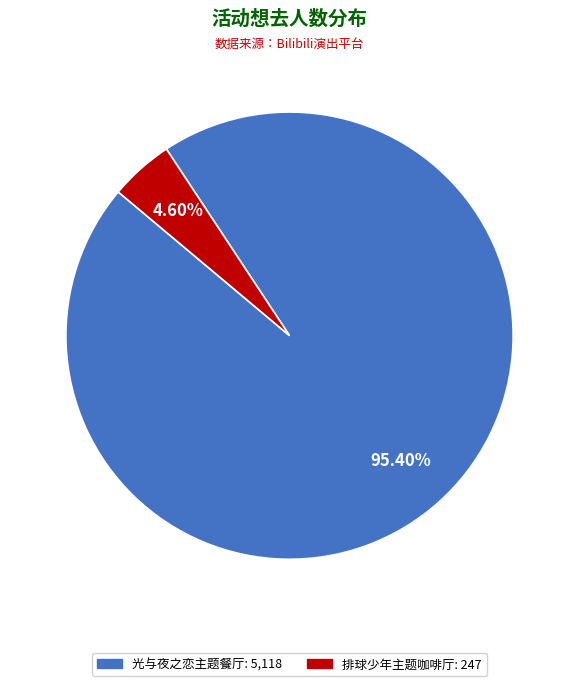

How many segments does this pie chart have?

2